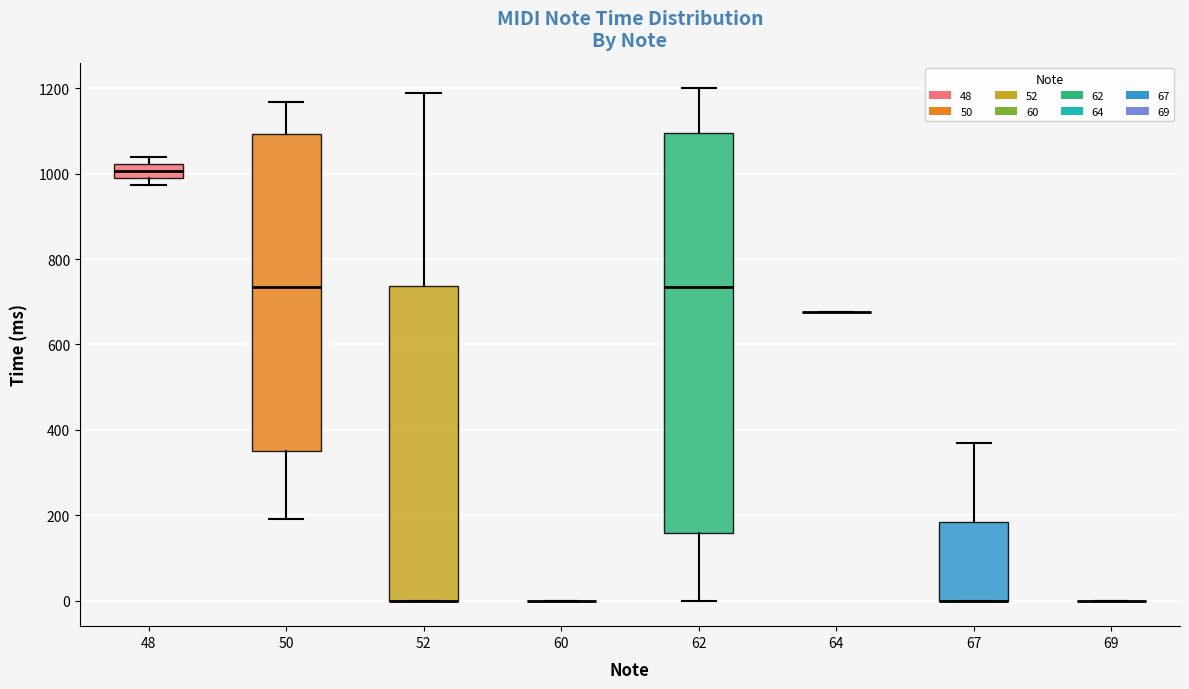

Reading left to right, read every box against the y-axis: the position of its median line, the range the box covers, and the ends of its whiskers. The values are not printed on the chart, so give them approximately, as read against the axis.

48: median 1000 (inside the box), box 1000 to 1020, whiskers 980 to 1040
50: median 740, box 360 to 1100, whiskers 200 to 1160
52: median 0 (drawn on the box's lower edge), box 0 to 740, whiskers 0 to 1180
60: box collapsed to a line at 0, whiskers 0 to 0
62: median 740, box 160 to 1100, whiskers 0 to 1200
64: box collapsed to a line at 680, whiskers 680 to 680
67: median 0 (drawn on the box's lower edge), box 0 to 180, whiskers 0 to 360
69: box collapsed to a line at 0, whiskers 0 to 0